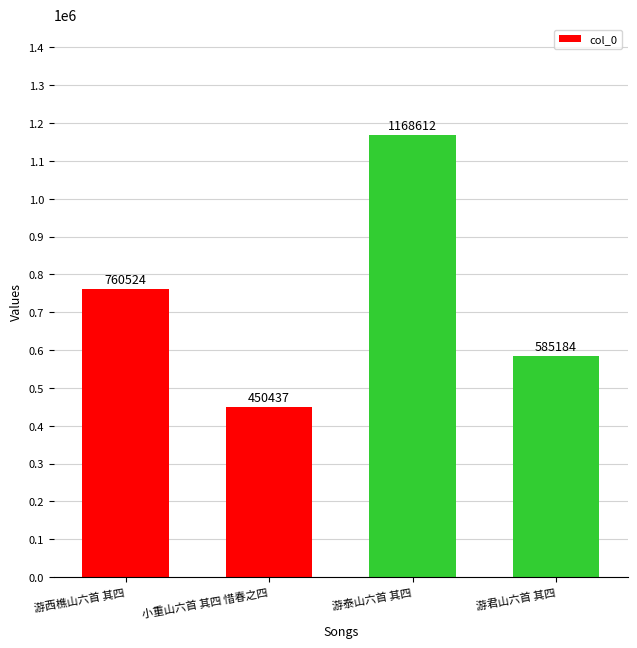

Read the value at 小重山六首 其四 惜春之四, to the nearest 10.

450440